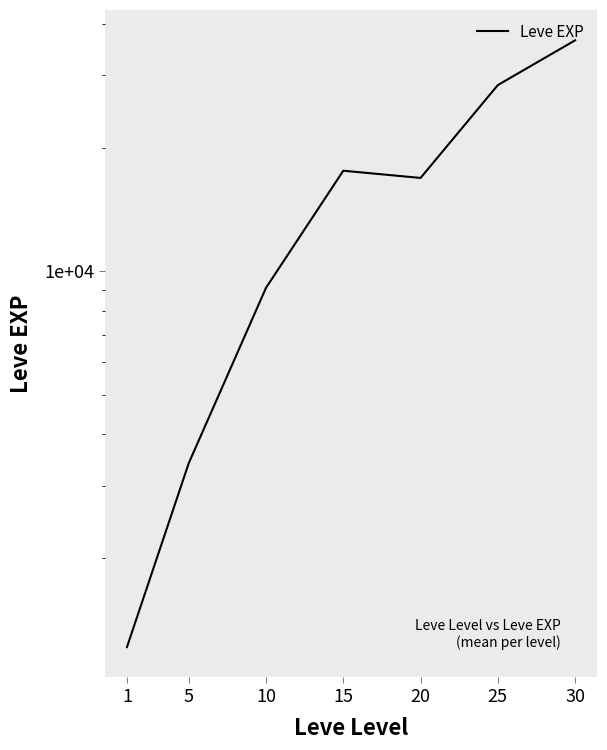

Rank the categories by value from lowest to highest.

1, 5, 10, 20, 15, 25, 30